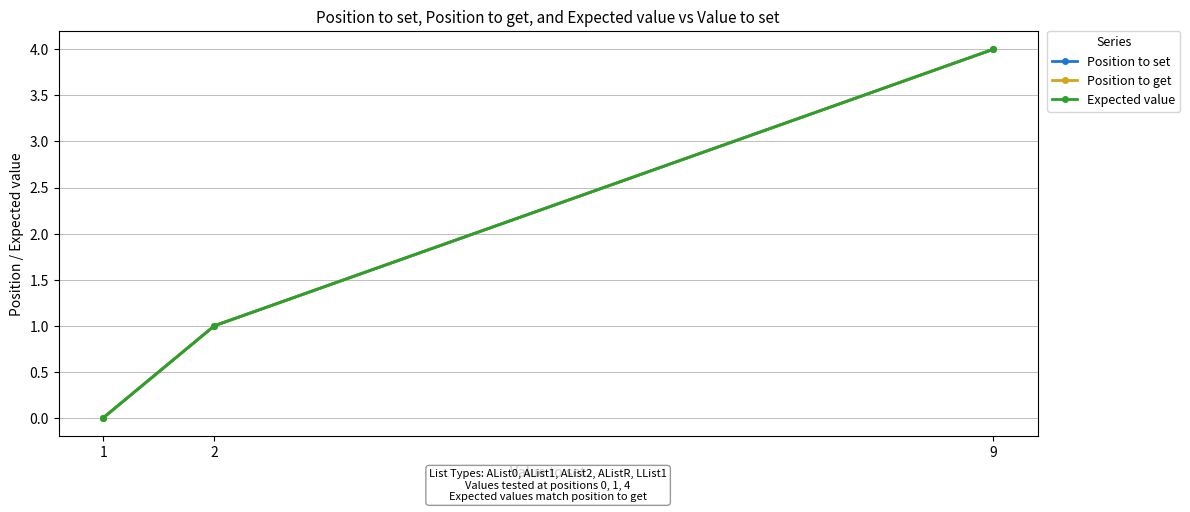

The value of Expected value at 1 is 0. True or false?

True